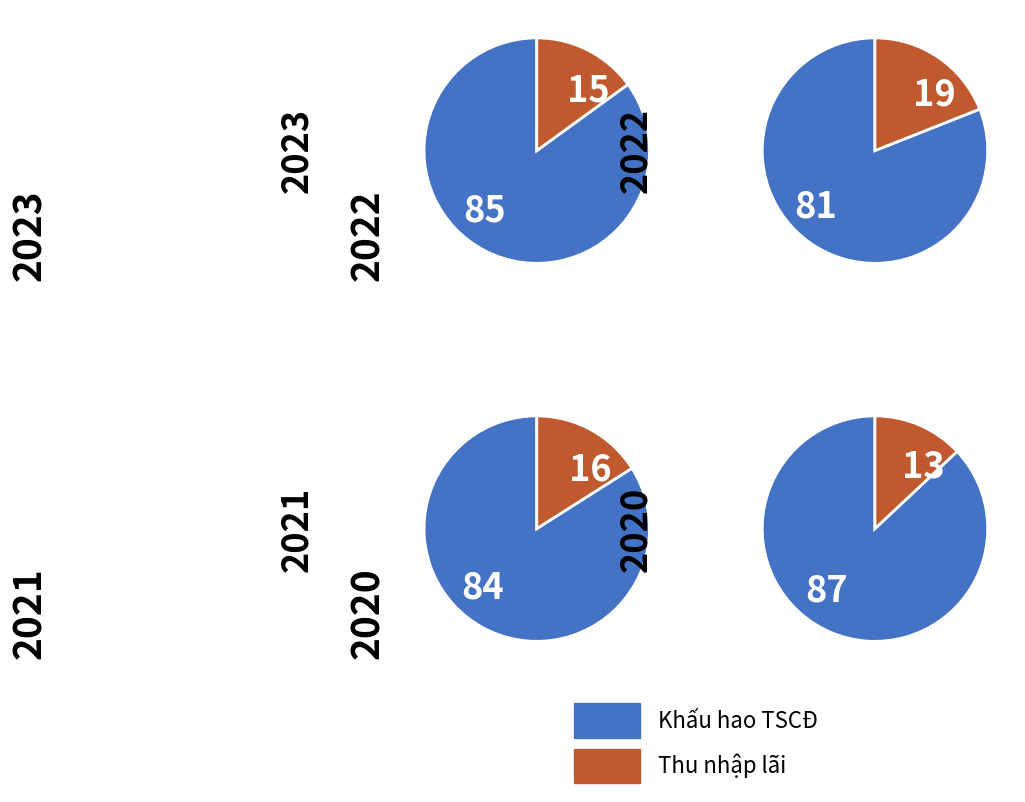

To the nearest percent, what portion does 2022 represent?

25%